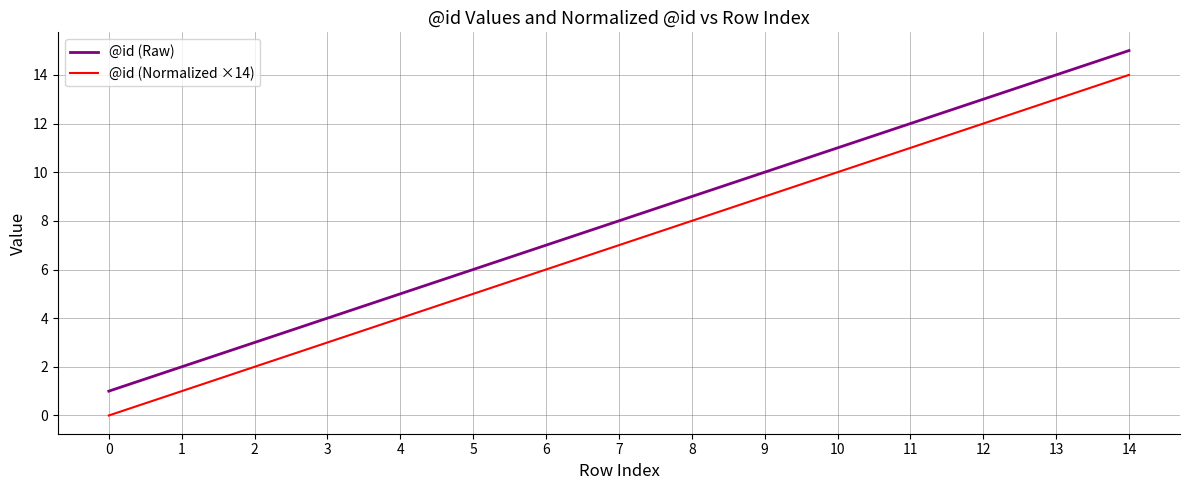

What is the difference between the maximum and minimum values in the @id (Raw) series?

14.0